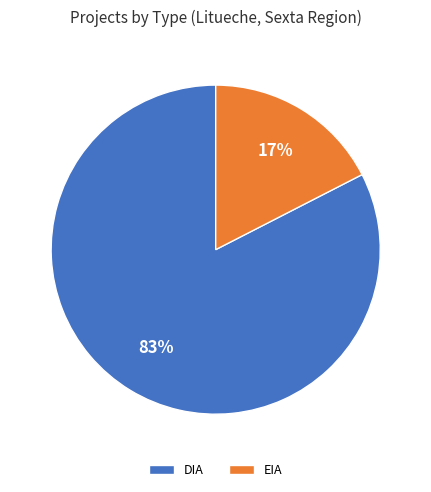

Count the number of slices in the pie.

2